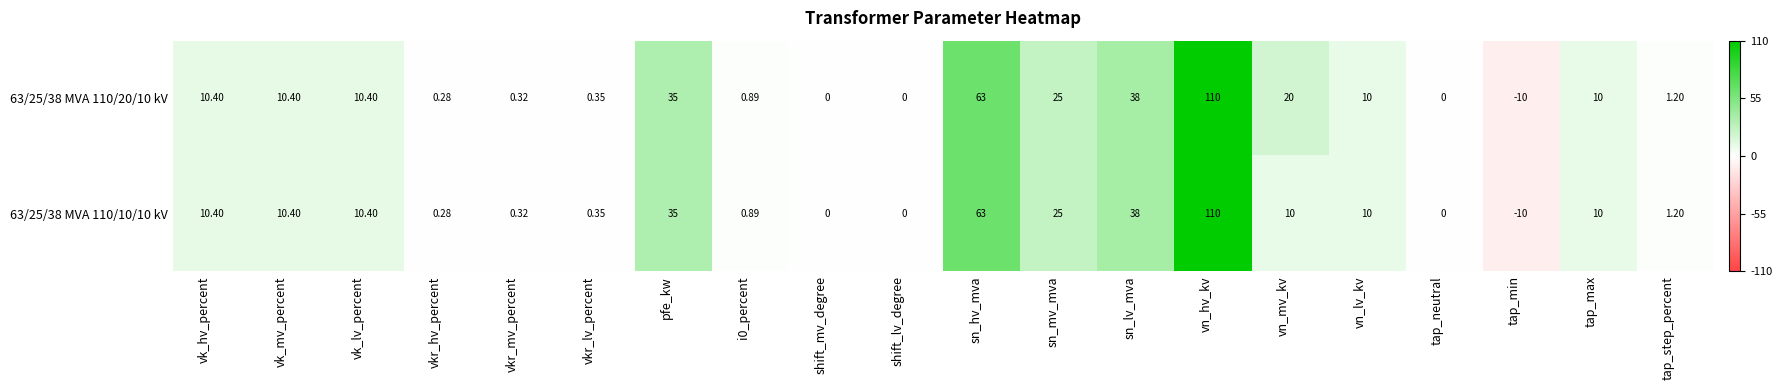

At which category is the sum across all series the highest?

vn_hv_kv